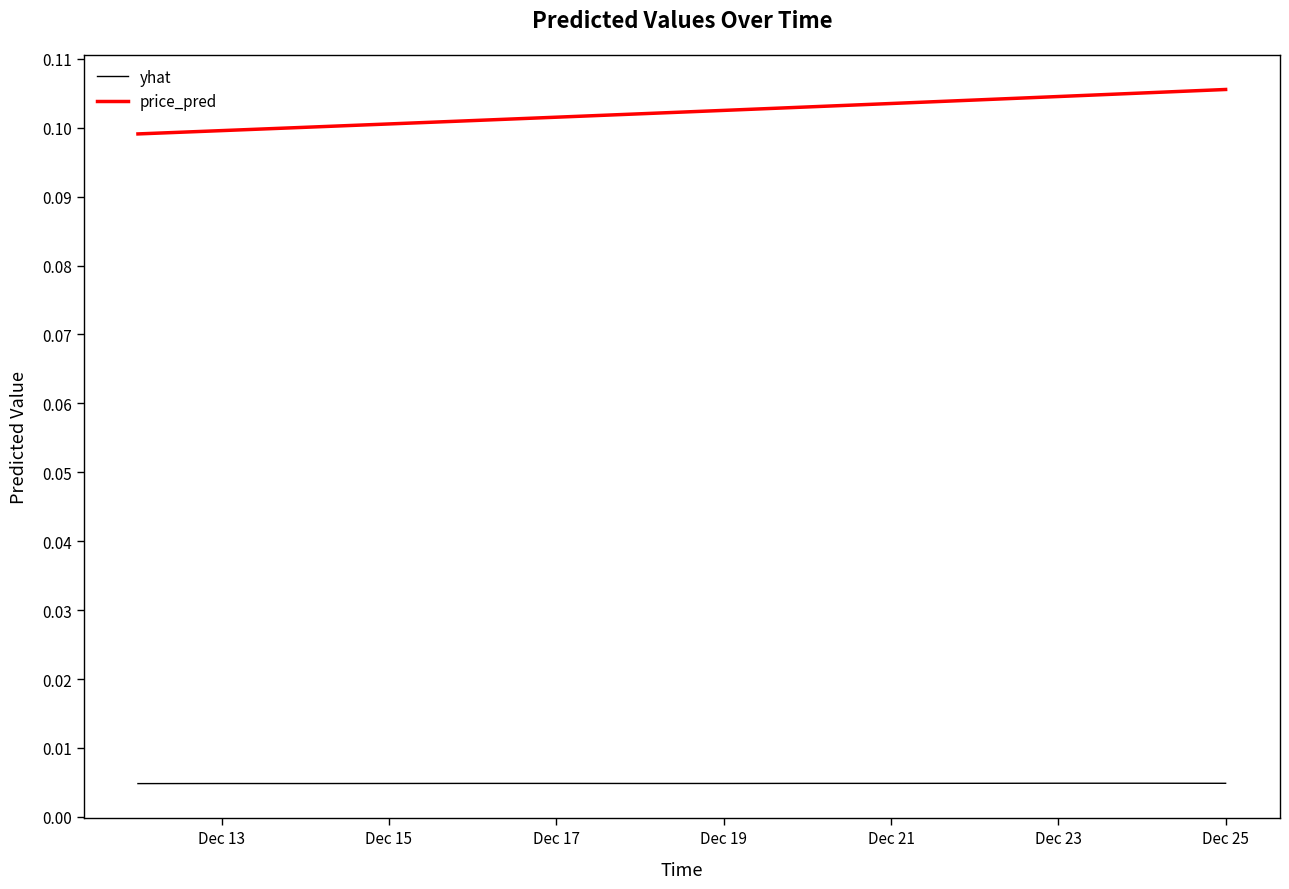

List the series in order of their peak value, lowest first.

yhat, price_pred